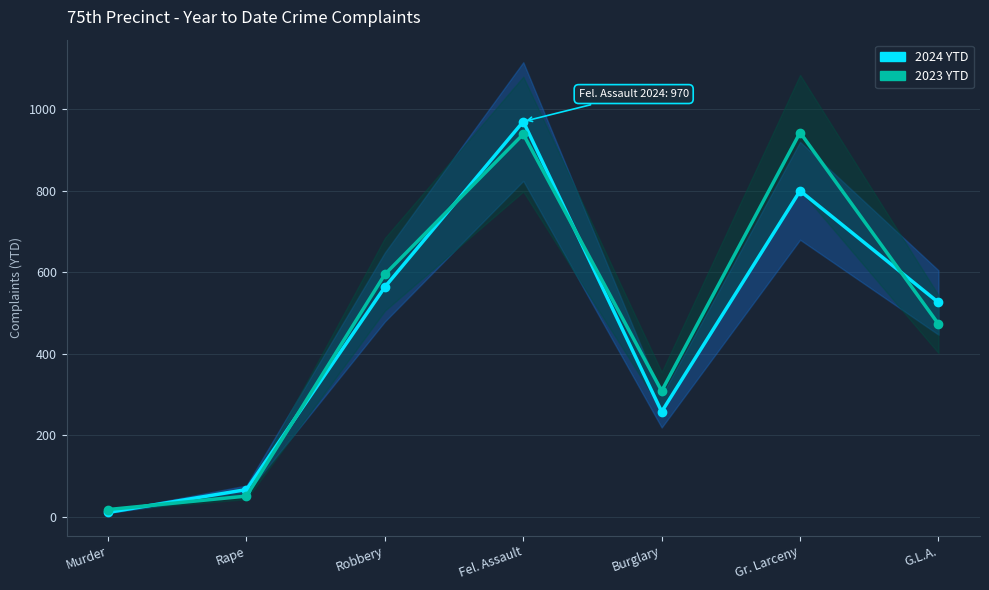

Between Robbery and Fel. Assault, which is larger?

Fel. Assault